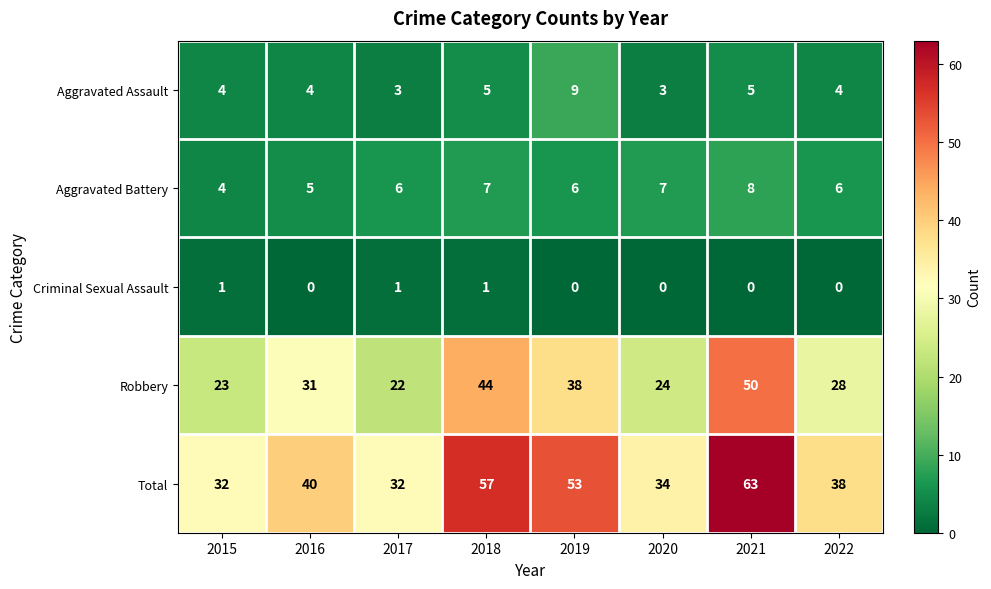

What is the difference between the highest and lowest values at 2022?

38